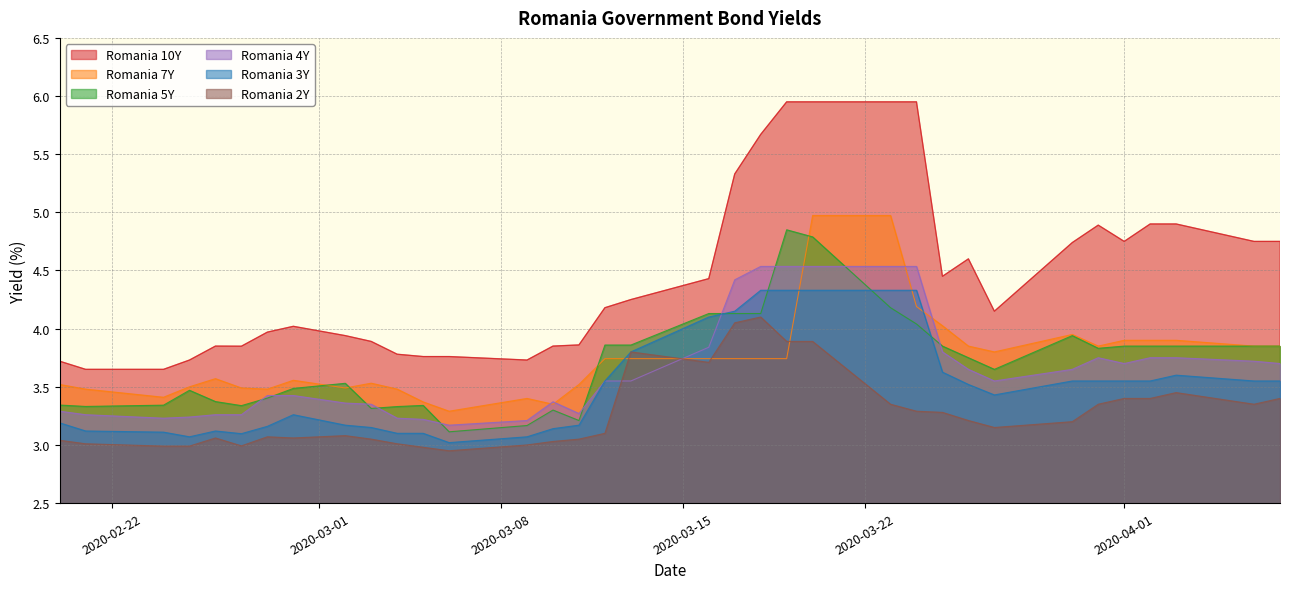

True or false: Romania 5Y has more than 0 interior local peaks.

True